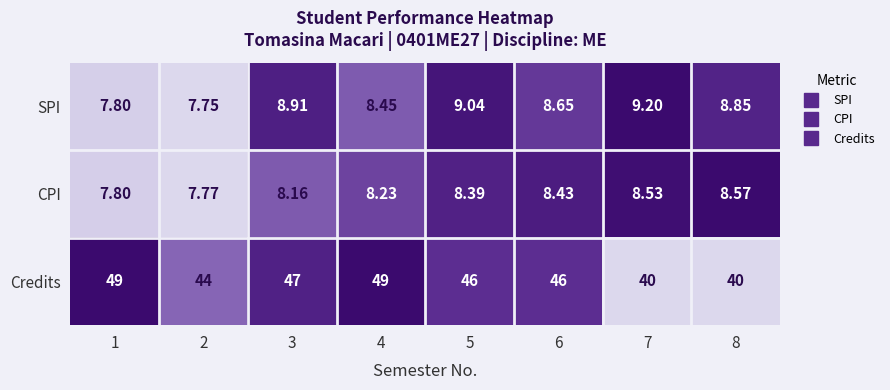

At 3, list the series in order from largest to smallest.

Credits, SPI, CPI